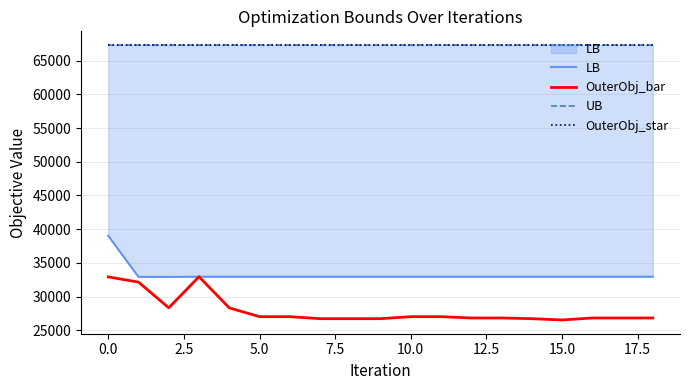

What is the spread (max minus min) of values at 13?

40463.0